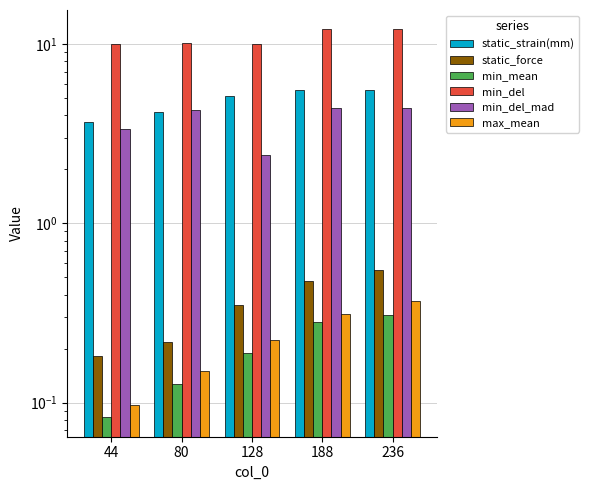

Reading left to right, transcribe all the data shown in this chart.

static_strain(mm): 3.7	4.2	5.1	5.6	5.6
static_force: 0.2	0.2	0.4	0.5	0.5
min_mean: 0.1	0.1	0.2	0.3	0.3
min_del: 10.0	10.1	10.0	12.0	12.0
min_del_mad: 3.3	4.3	2.4	4.4	4.4
max_mean: 0.1	0.1	0.2	0.3	0.4